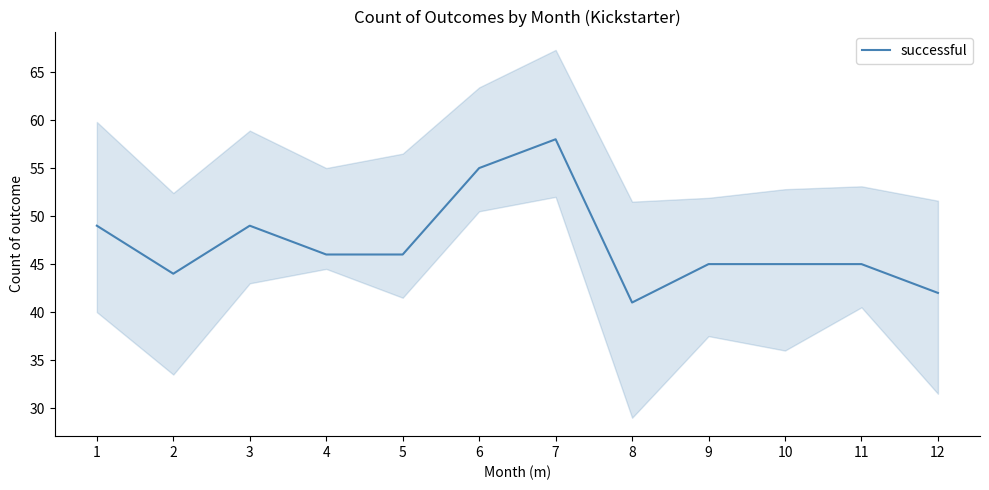

Reading left to right, list all the values displayed in this chart.

1=49	2=44	3=49	4=46	5=46	6=55	7=58	8=41	9=45	10=45	11=45	12=42